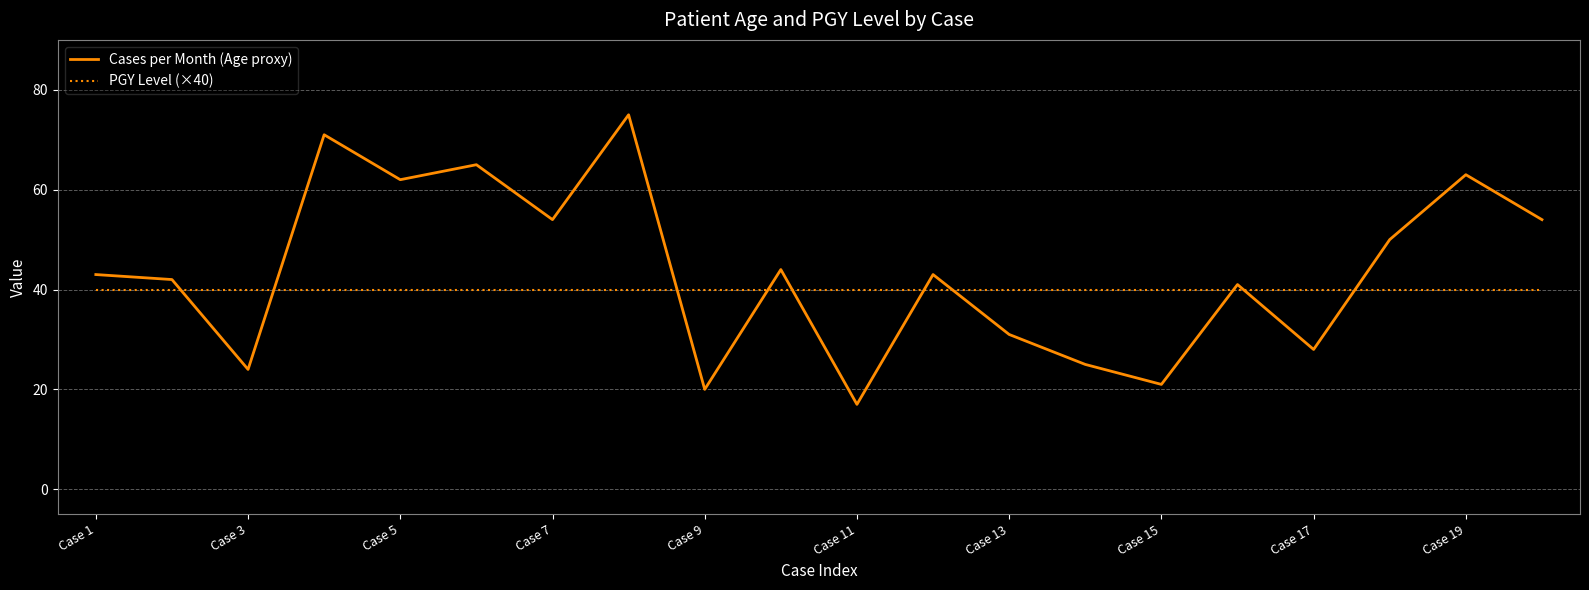

Rank the series by their maximum value, from lowest to highest.

PGY Level (×40), Cases per Month (Age proxy)